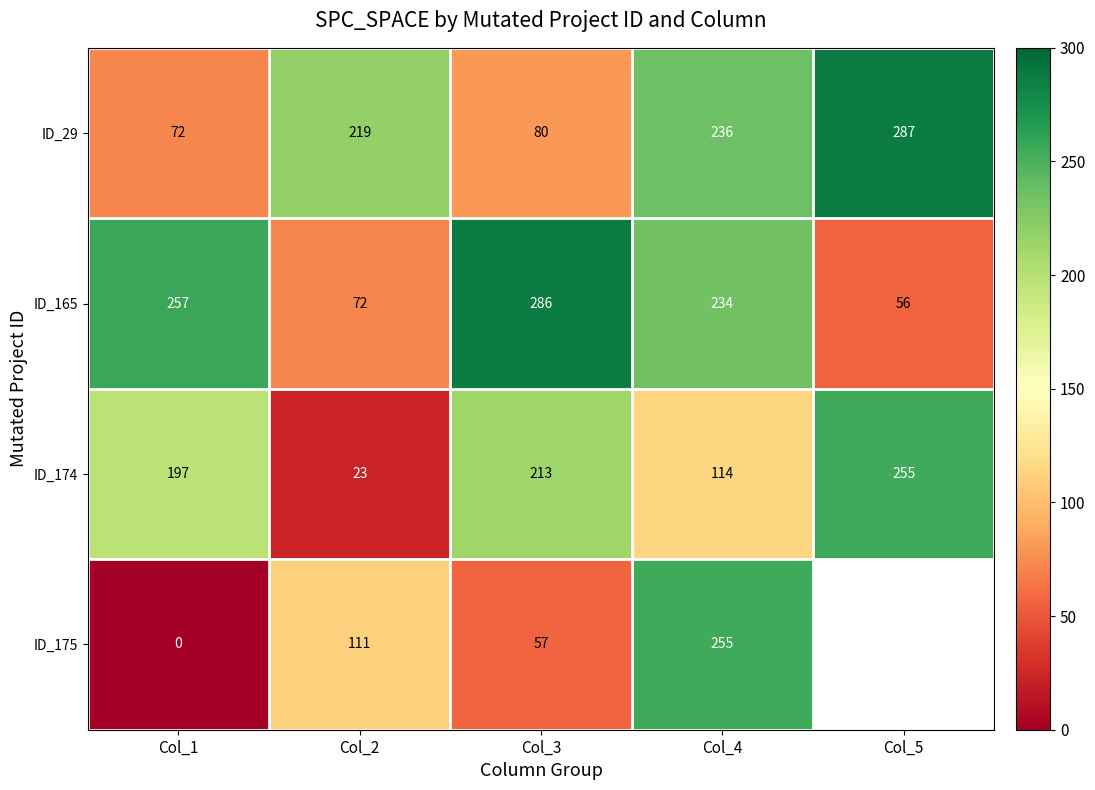

What is the total value across all series at Col_1?

526